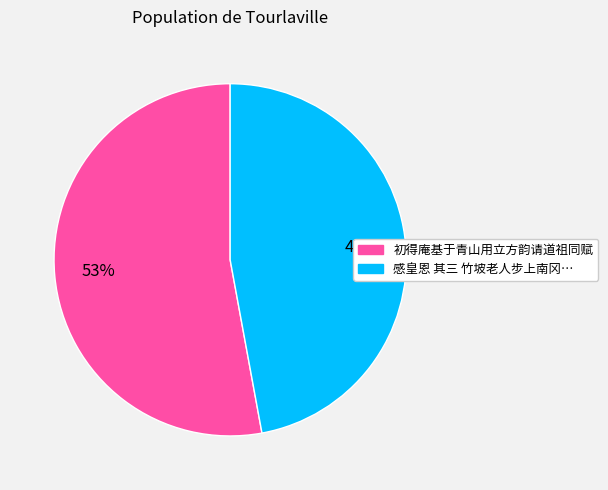

To the nearest percent, what is the average slice percentage?

50%